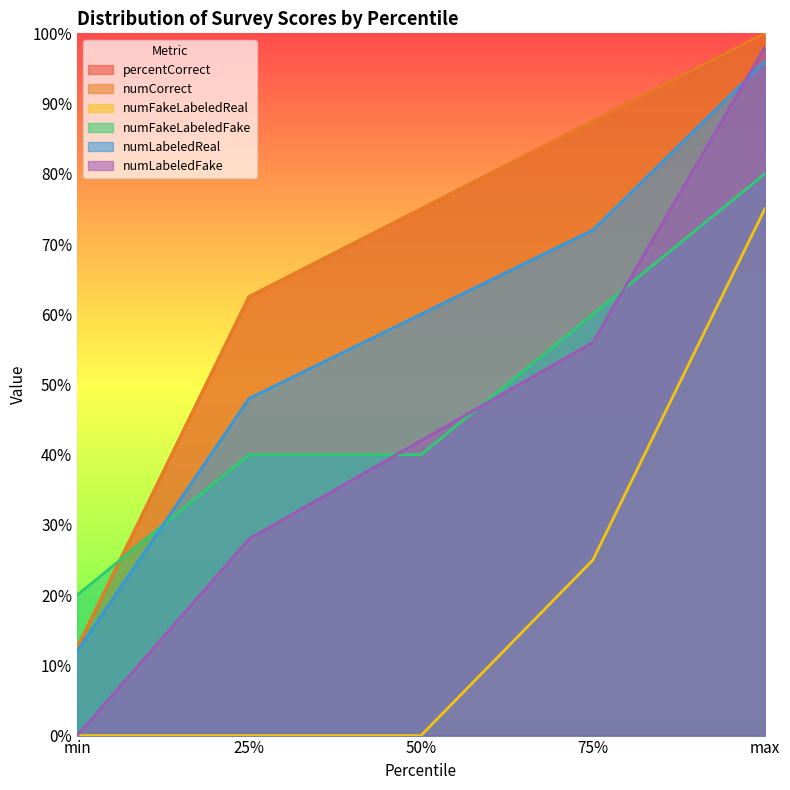

How many series are shown in this chart?

6